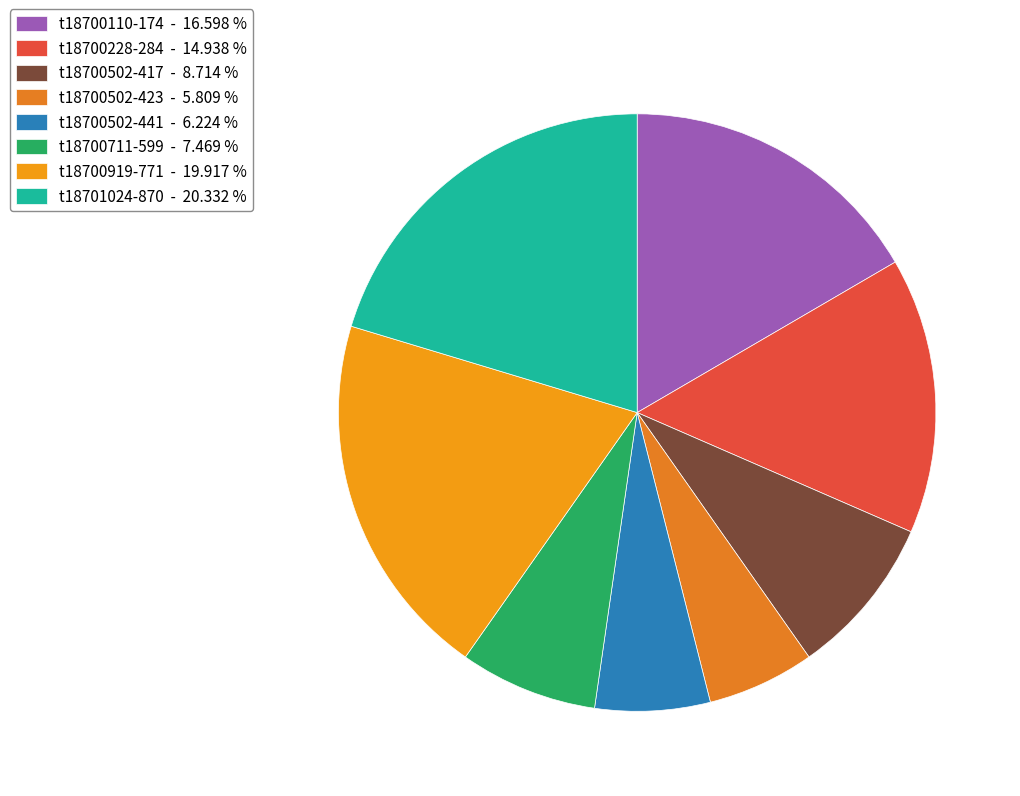

Is there any slice that represents more than half of the pie?

No